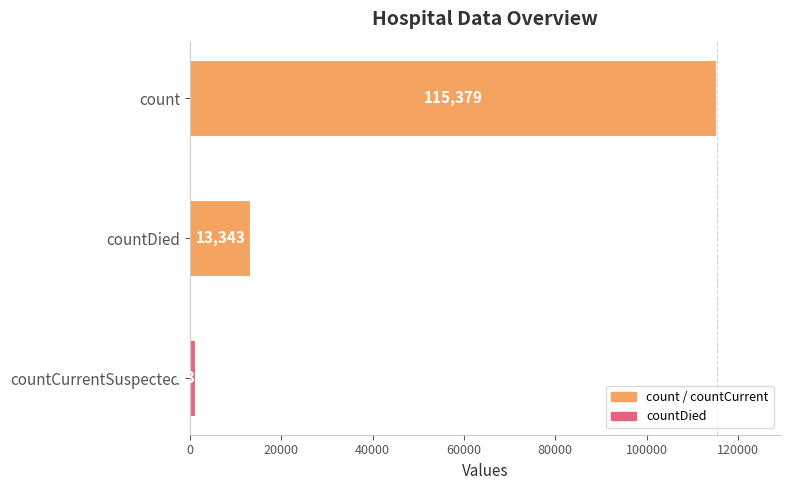

What is the difference between the values at count and countDied?

102036